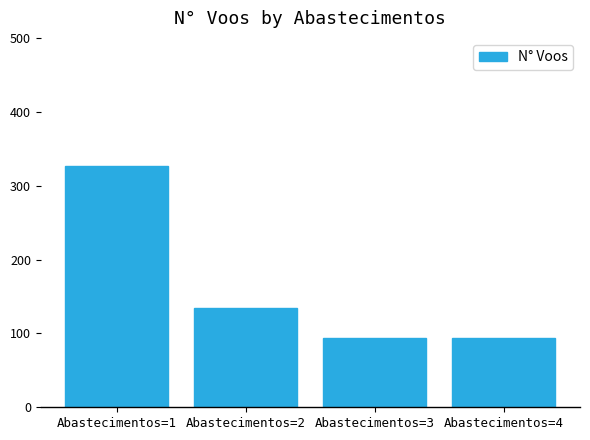

Are the bars horizontal?

No